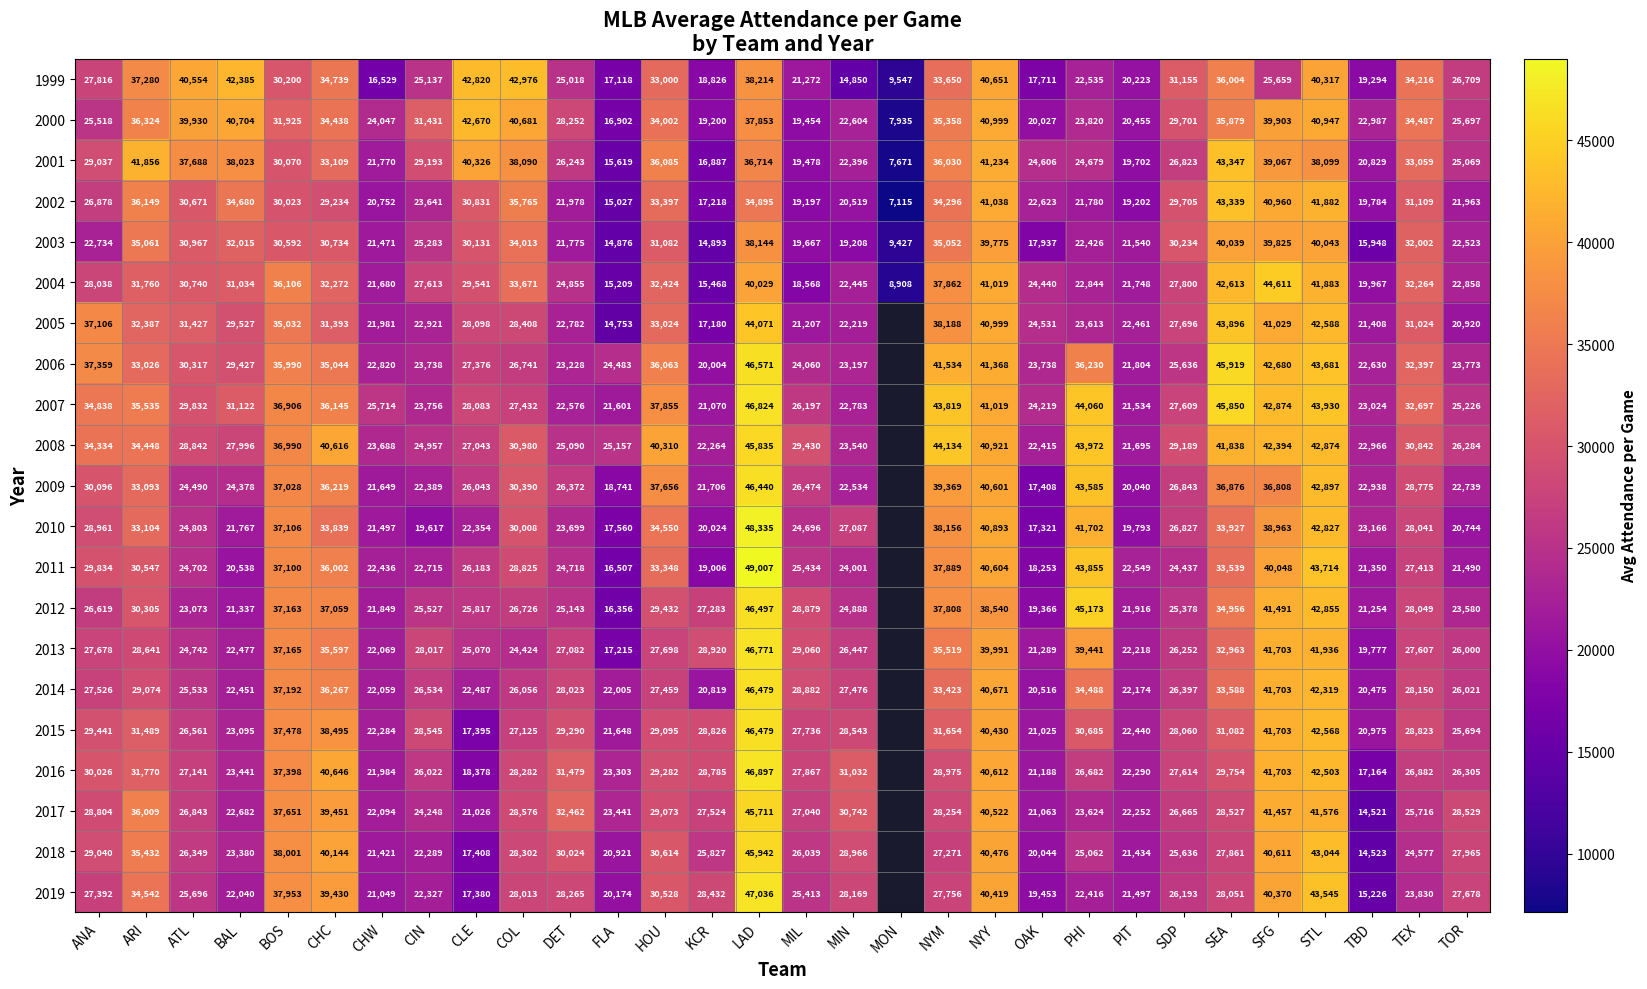

True or false: 2015 has a value of 21648 at FLA.

True